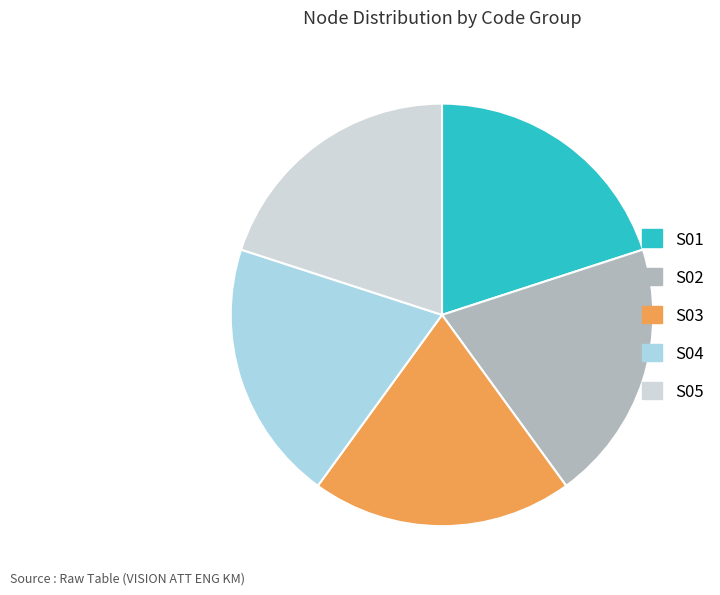

Does any single category account for the majority?

No